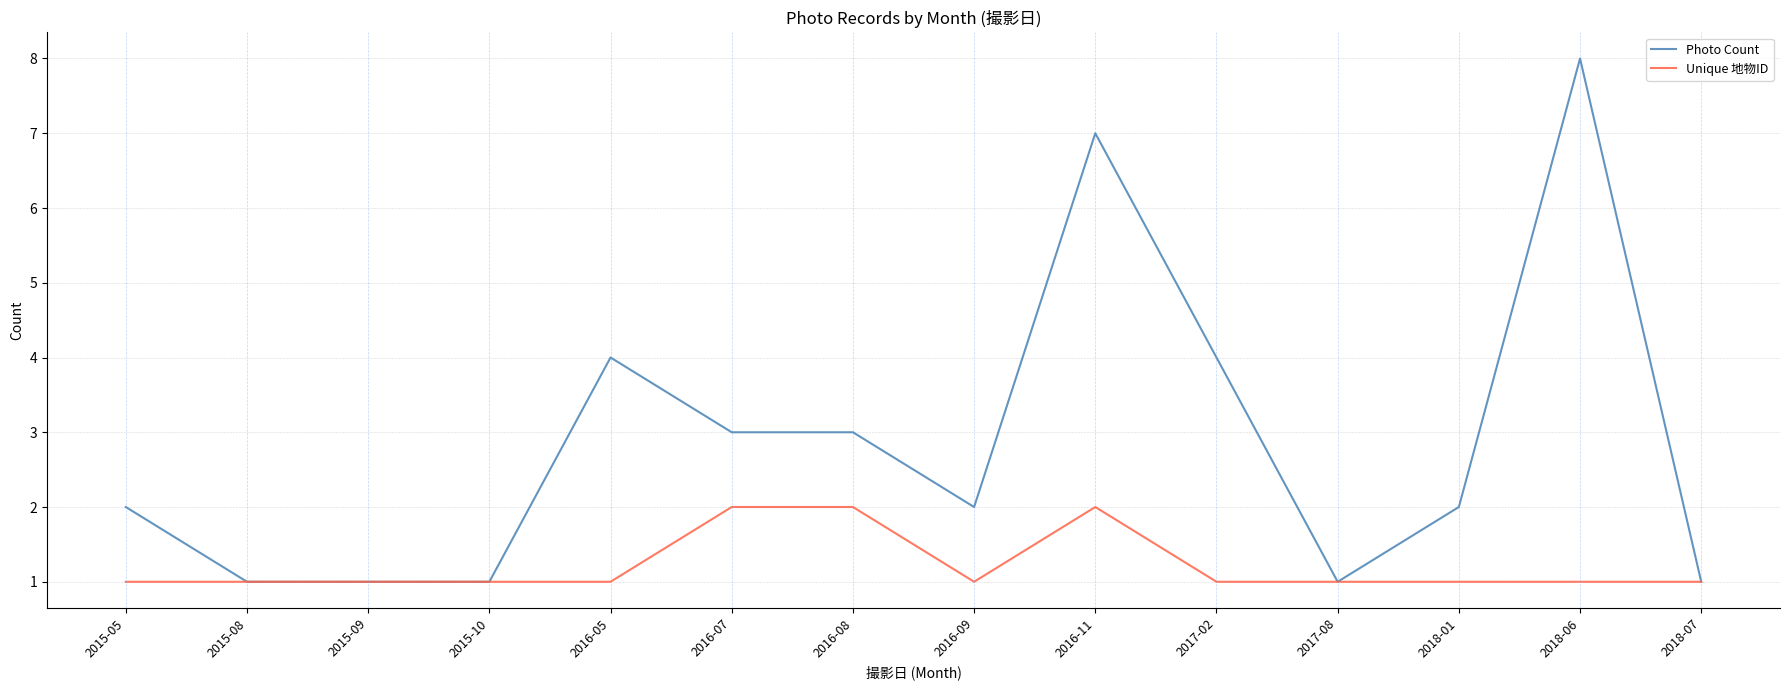

Which series has the largest total across all categories?

Photo Count